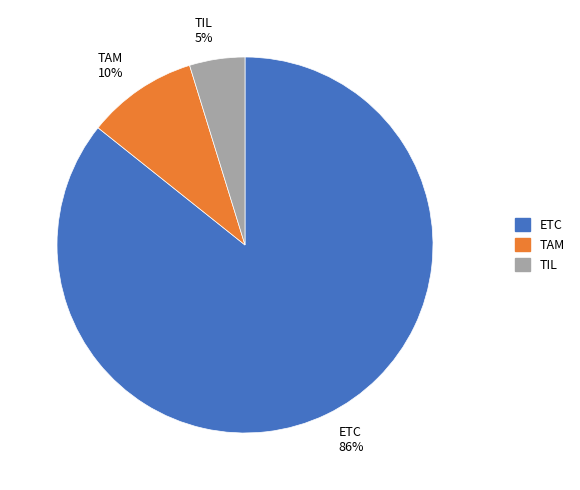

Is it true that TIL is 5% of the pie?

True